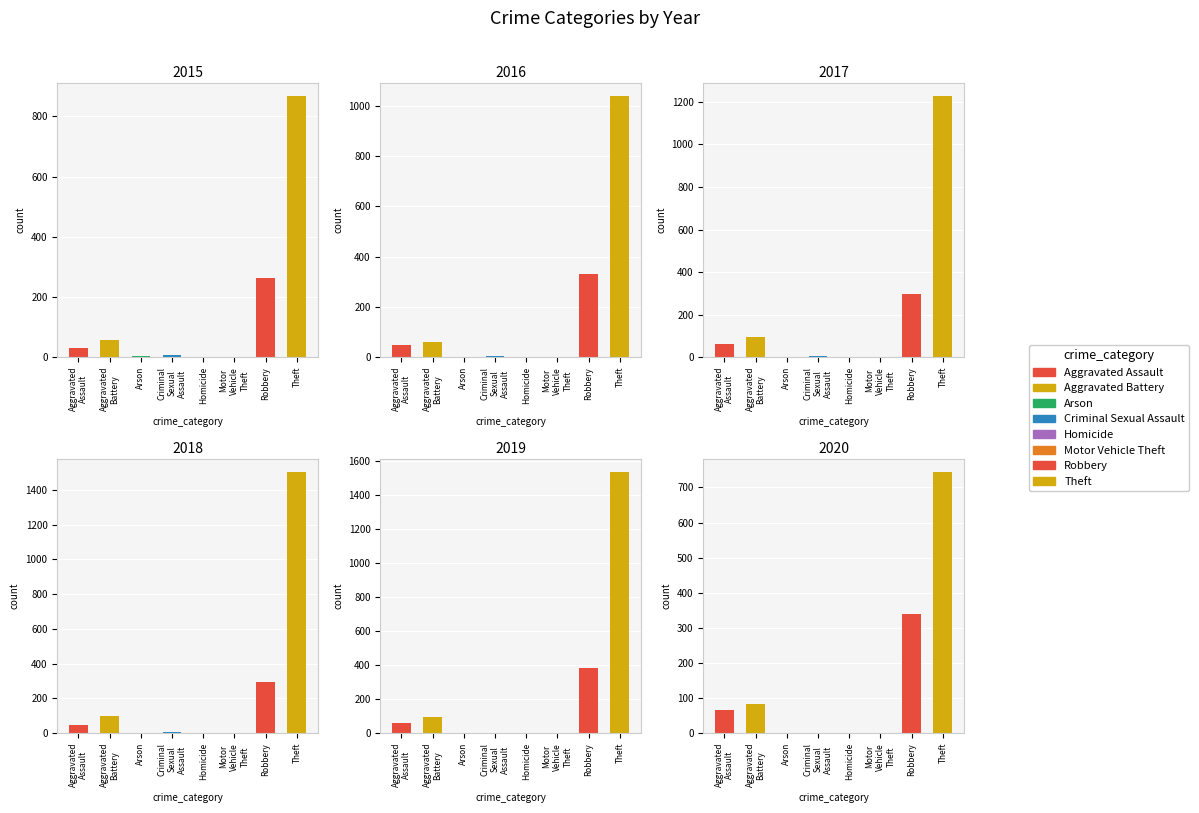

At how many categories does at least one series exceed 1000?

1